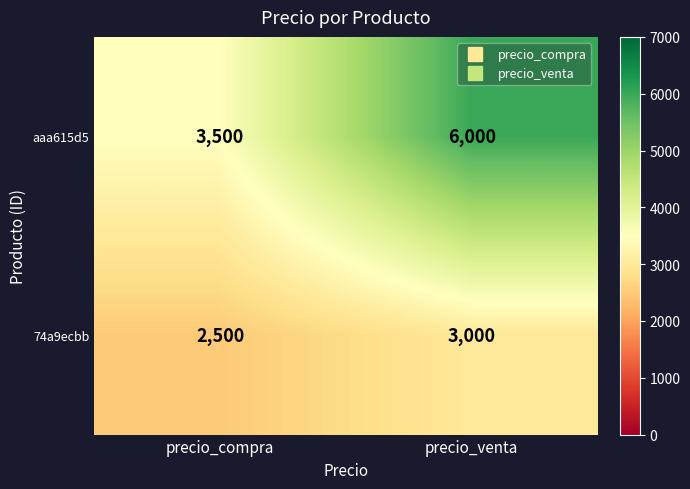

At precio_venta, list the series in order from smallest to largest.

74a9ecbb, aaa615d5